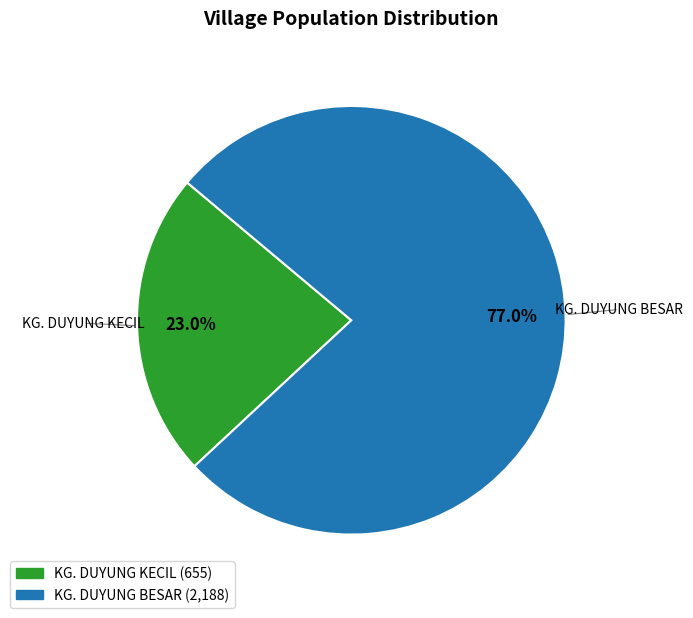

Which category has the smallest portion of the pie?

KG. DUYUNG KECIL